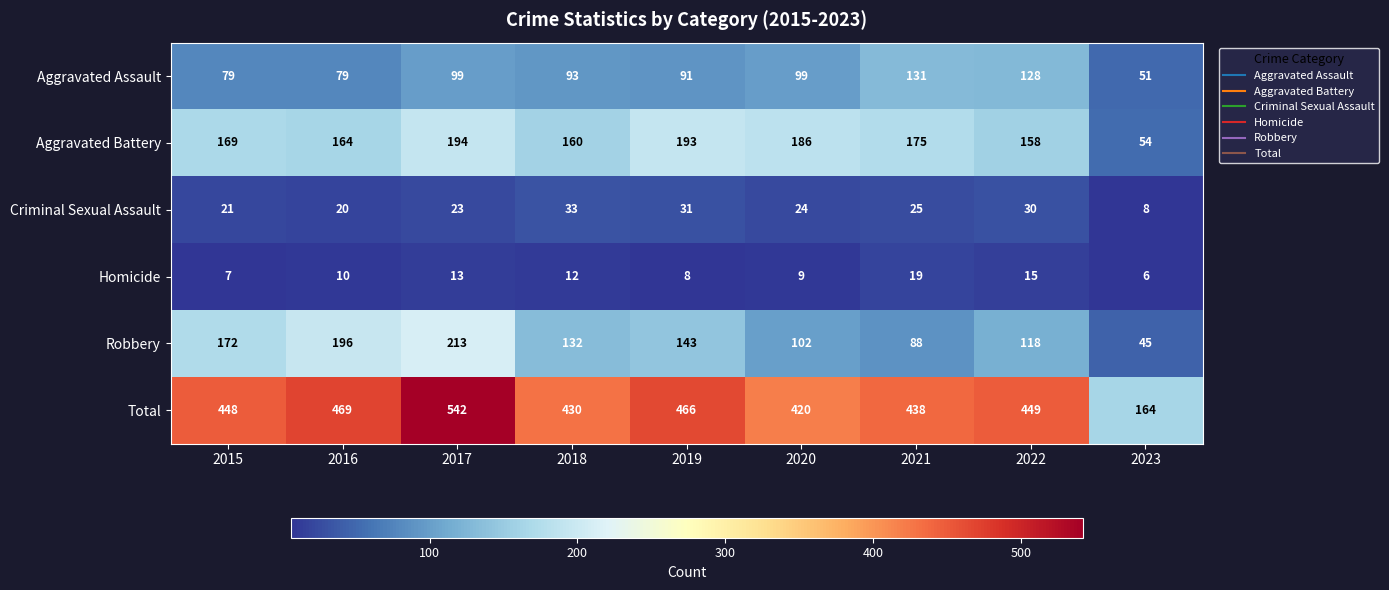

What is the spread (max minus min) of values at 2022?

434